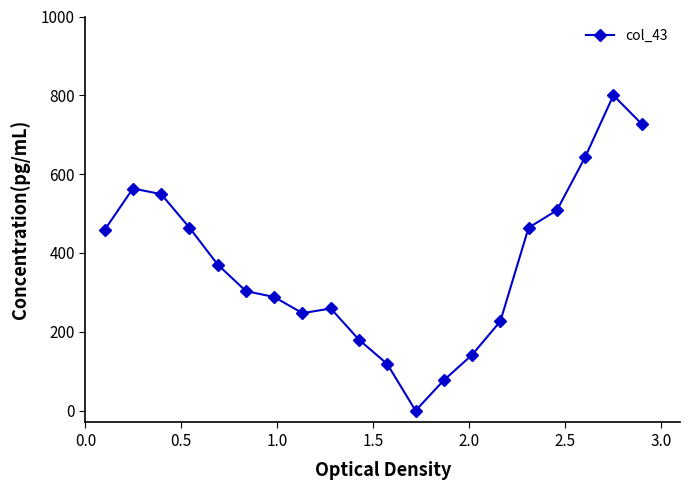

What is the value of the 18th point from the left?

643.0